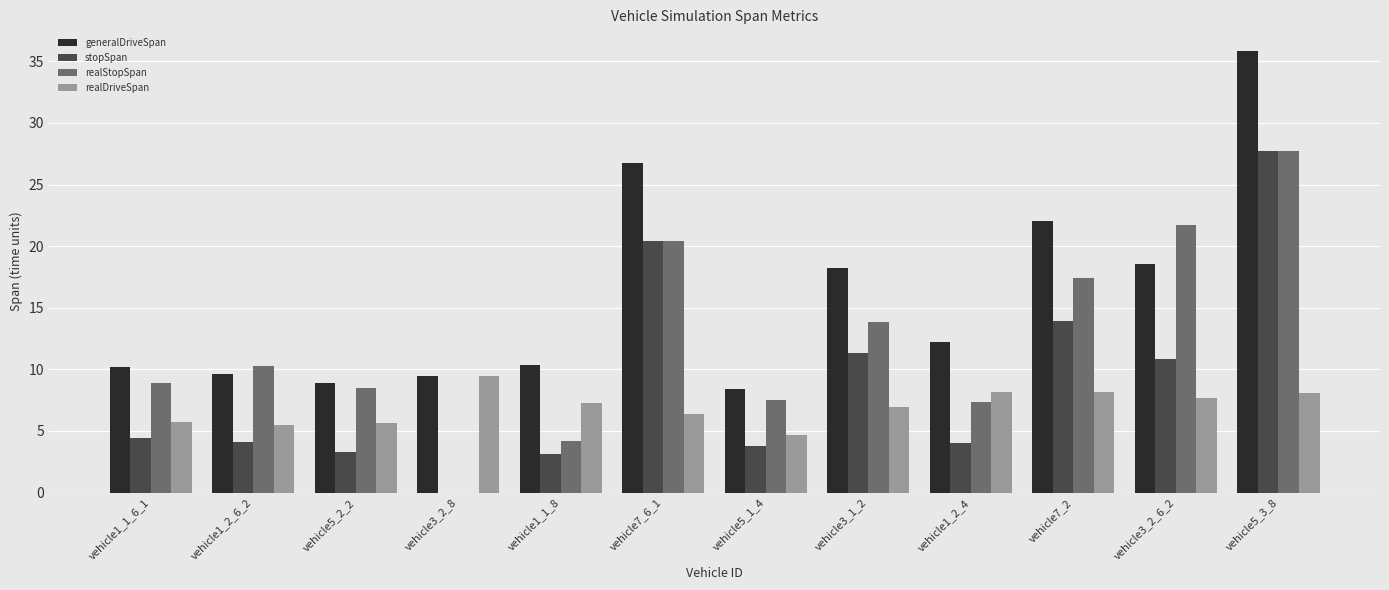

Is the value of stopSpan at vehicle1_2_6_2 greater than the value of generalDriveSpan at vehicle1_1_8?

No